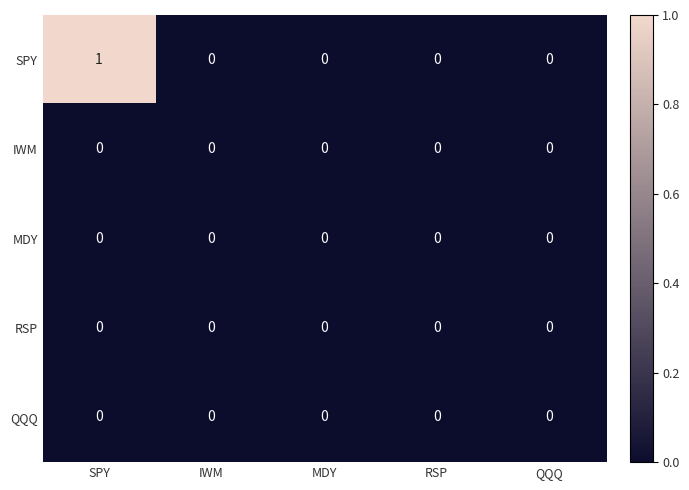

Is it true that MDY equals 0 at IWM?

True